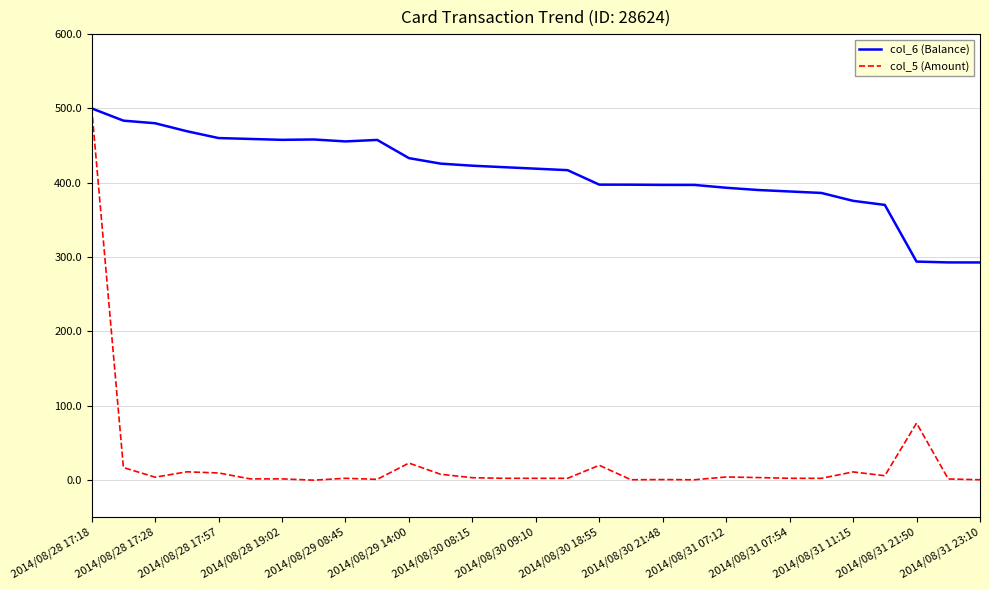

Which series has the largest total across all categories?

col_6 (Balance)